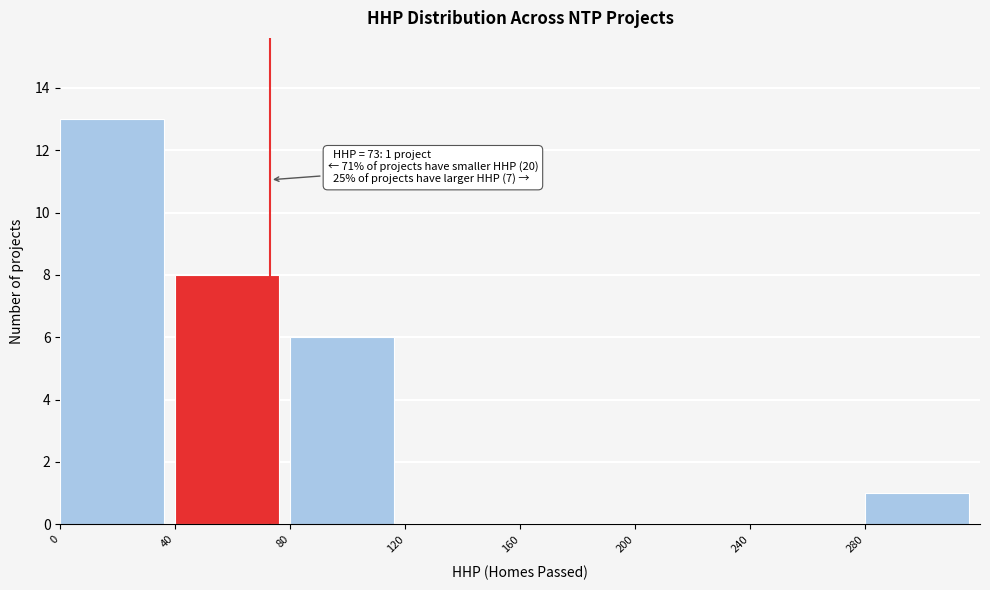

Over which range of the x-axis is the bar tallest?

0 to 40